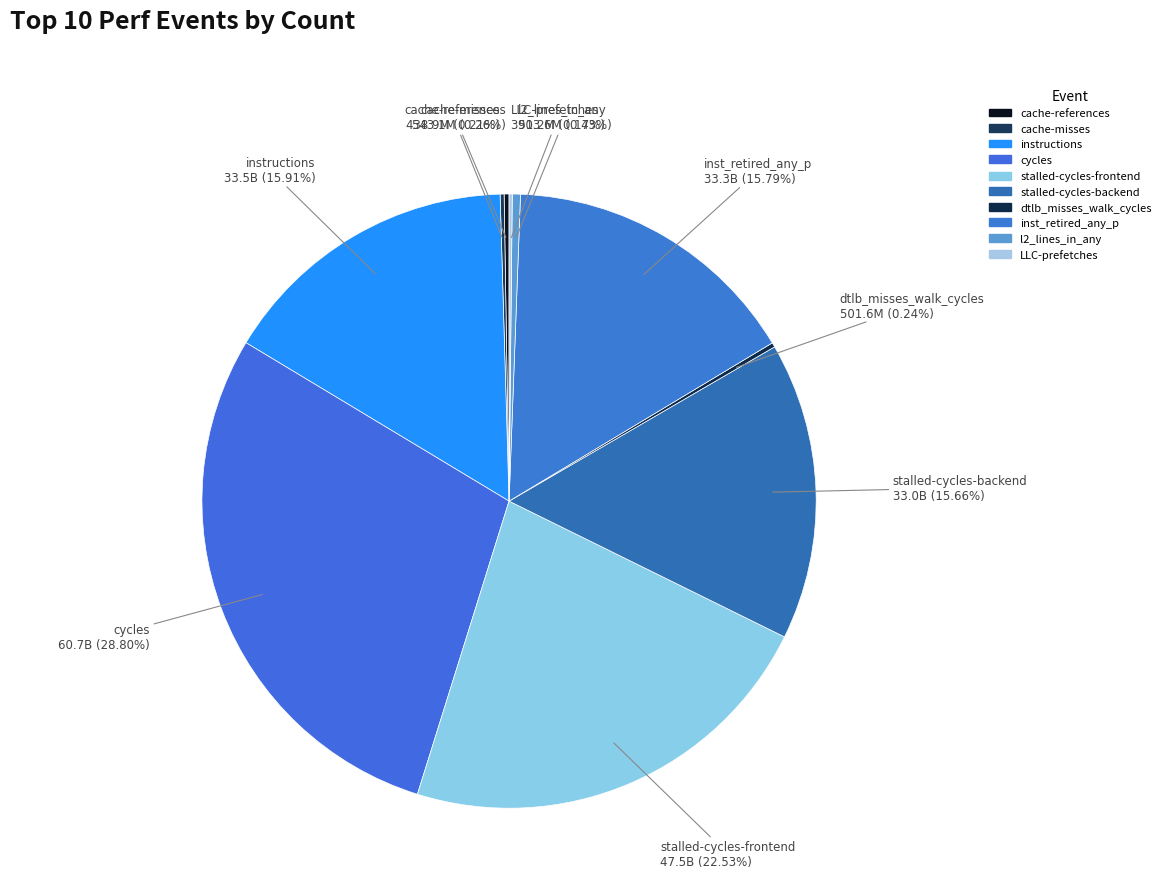

Is it true that cycles is 29% of the pie?

True